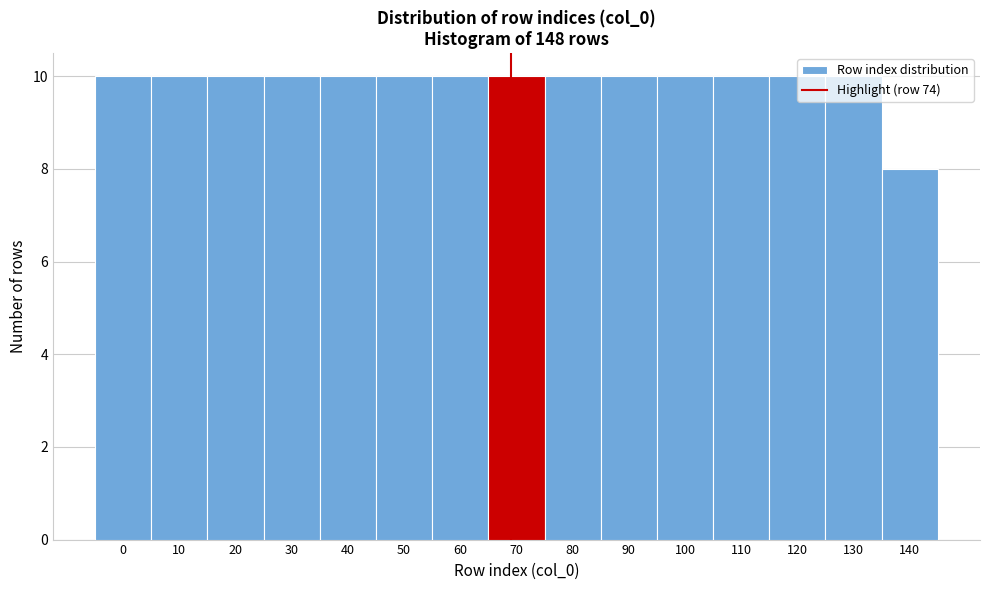

What is the sum of all values?

148